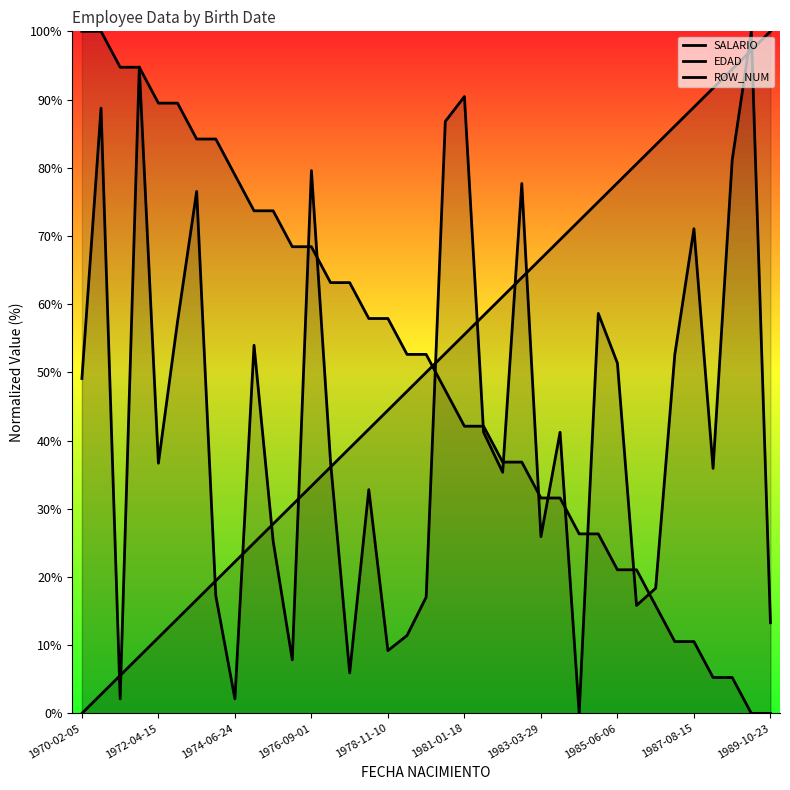

True or false: EDAD and SALARIO cross at least once.

True